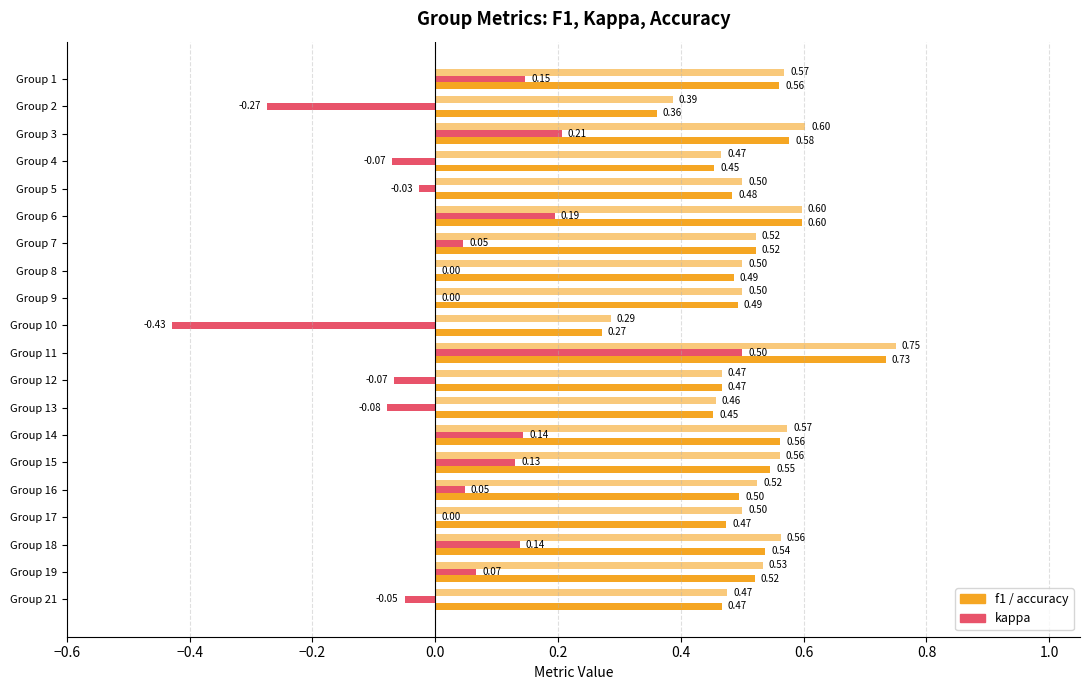

How many categories are shown in the chart?

20